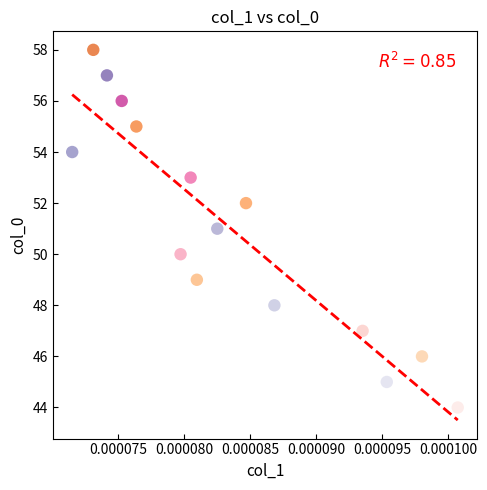

What is the range of Y values (max minus min)?

14